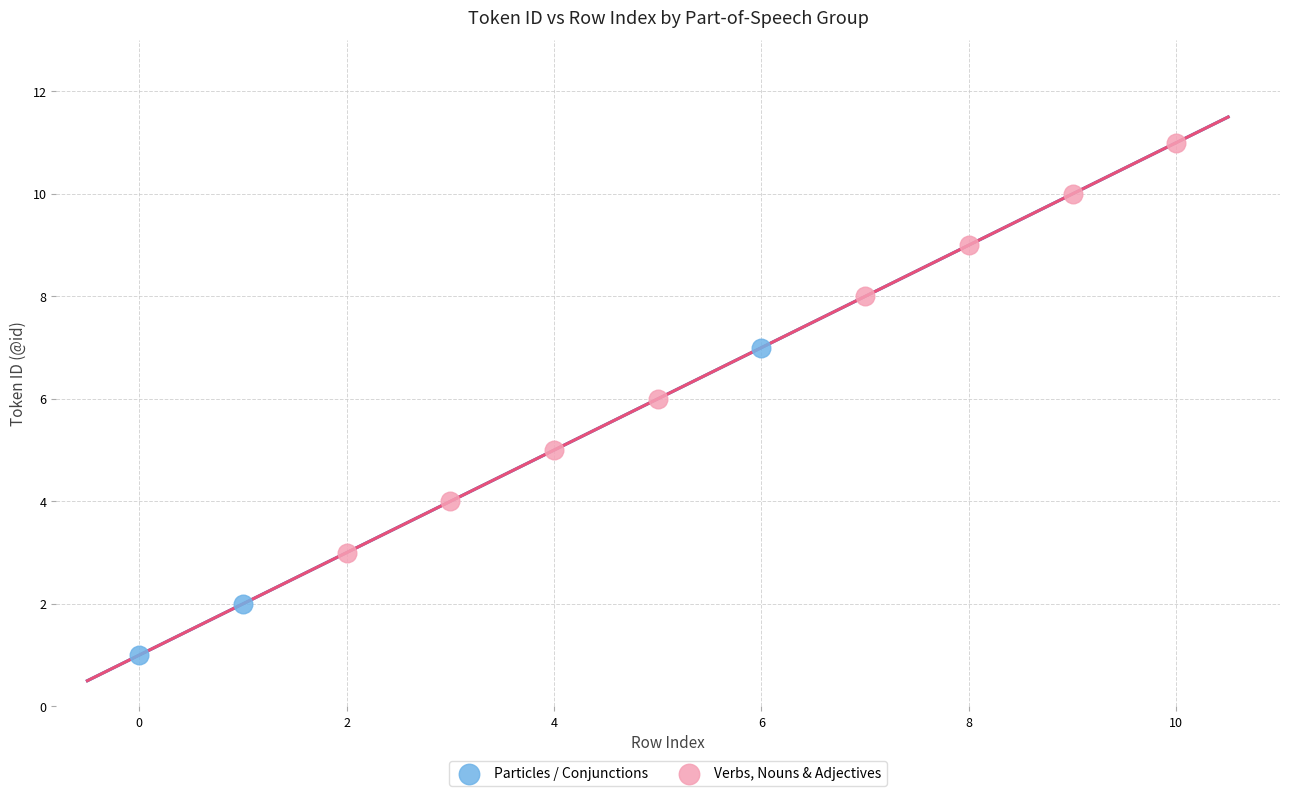

Which series has the widest spread of Y values?

Verbs, Nouns & Adjectives